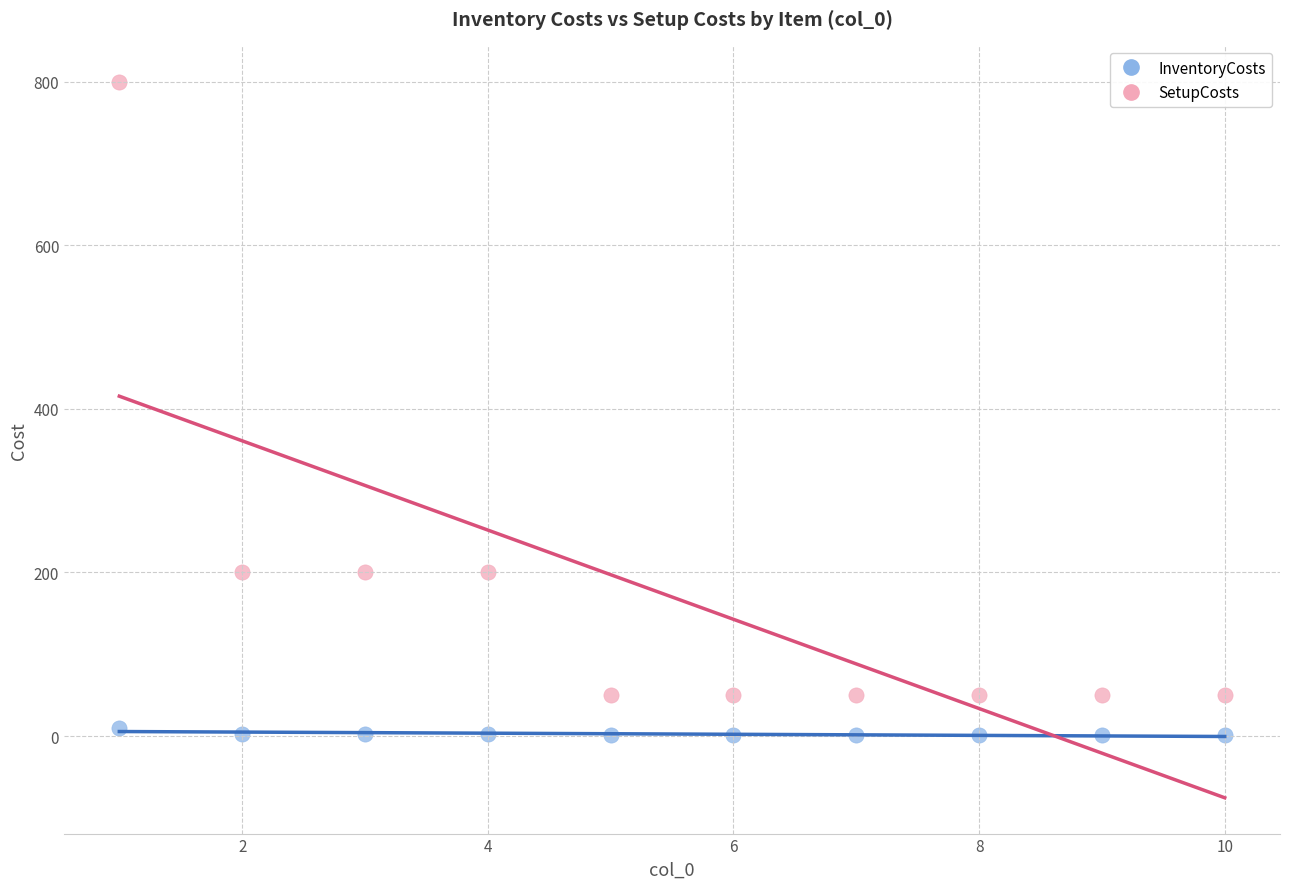

What are all the series names shown in the legend?

InventoryCosts, SetupCosts